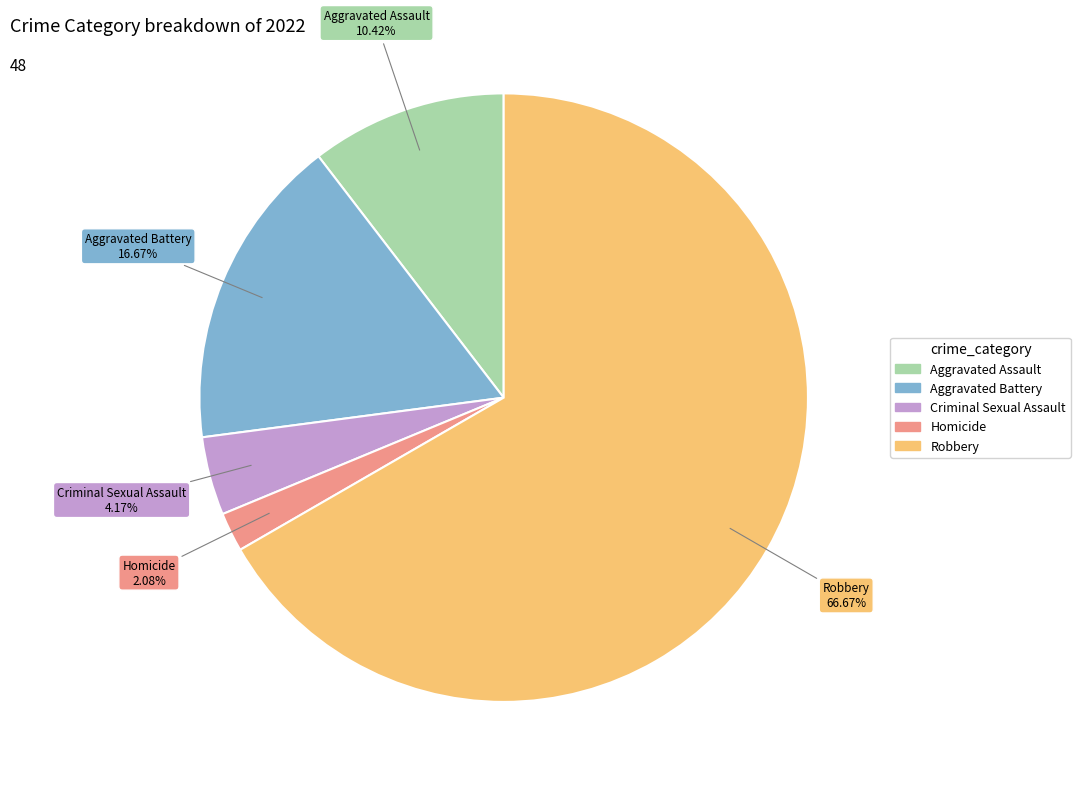

What portion of the pie excludes Criminal Sexual Assault?

95.8%